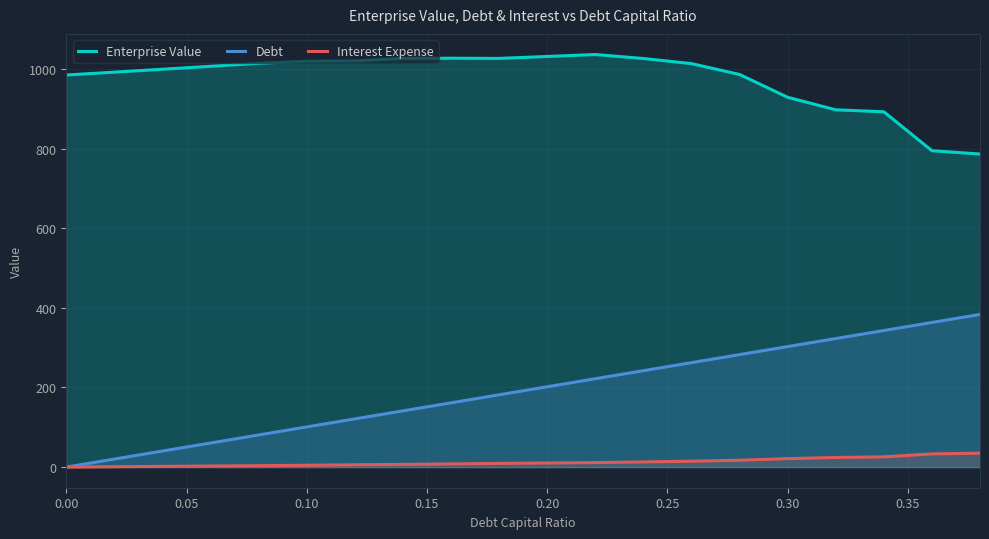

What is the total value across all series at 0.00?

984.9